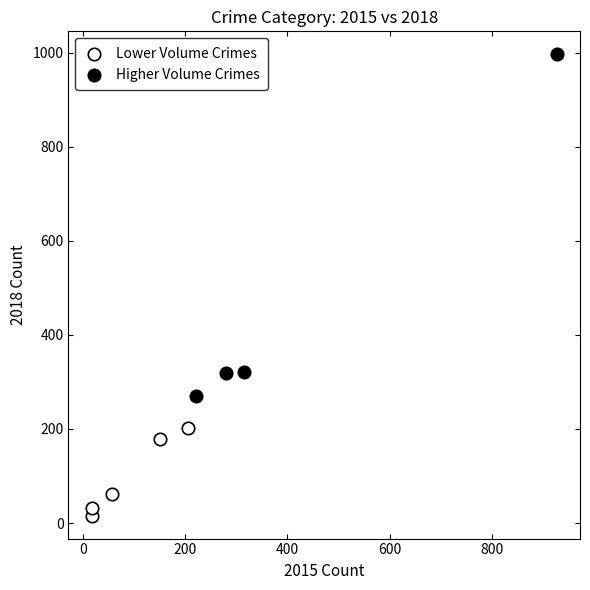

What are all the series names shown in the legend?

Lower Volume Crimes, Higher Volume Crimes